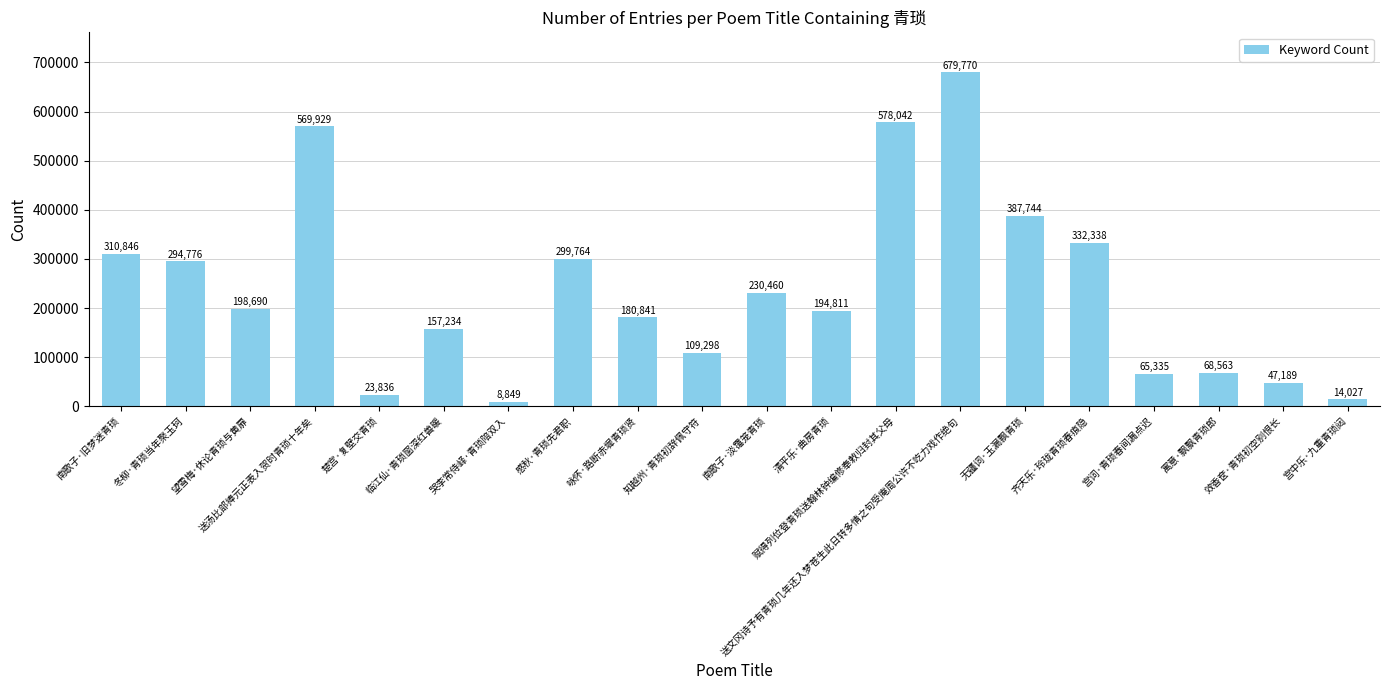

True or false: the data shows 14027 at 宫中乐·九重青琐闼.

True